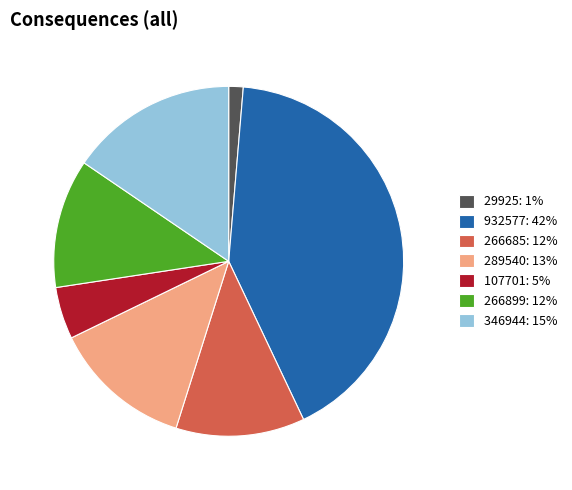

Between 932577: 42% and 266899: 12%, which is larger?

932577: 42%